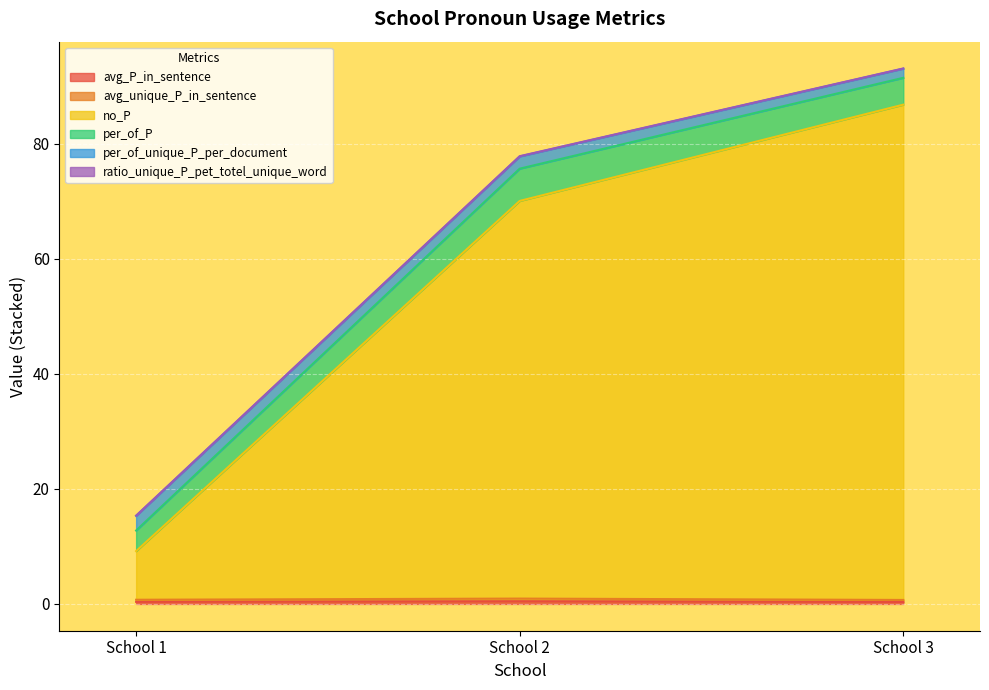

What is the average value of the avg_unique_P_in_sentence series?

0.8